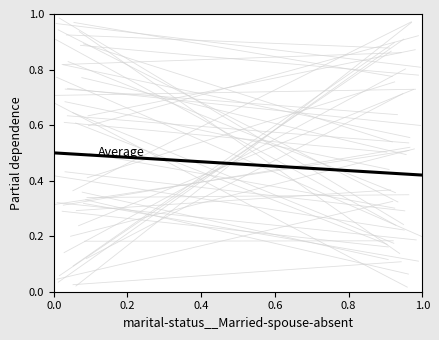

True or false: the data shows 0.7 at 0.0.

False